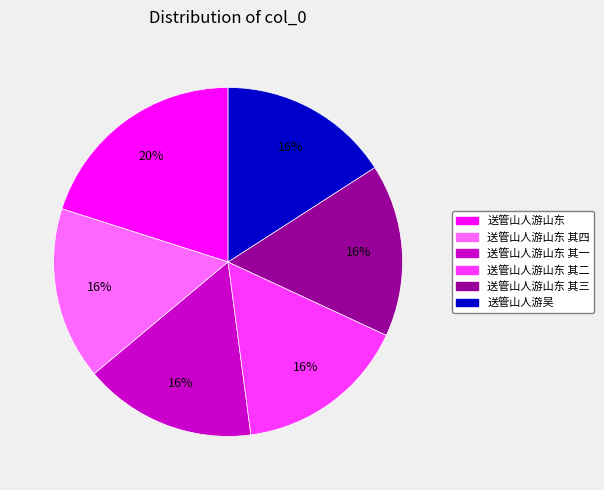

What percentage is the 送管山人游吴 slice, to the nearest percent?

16%